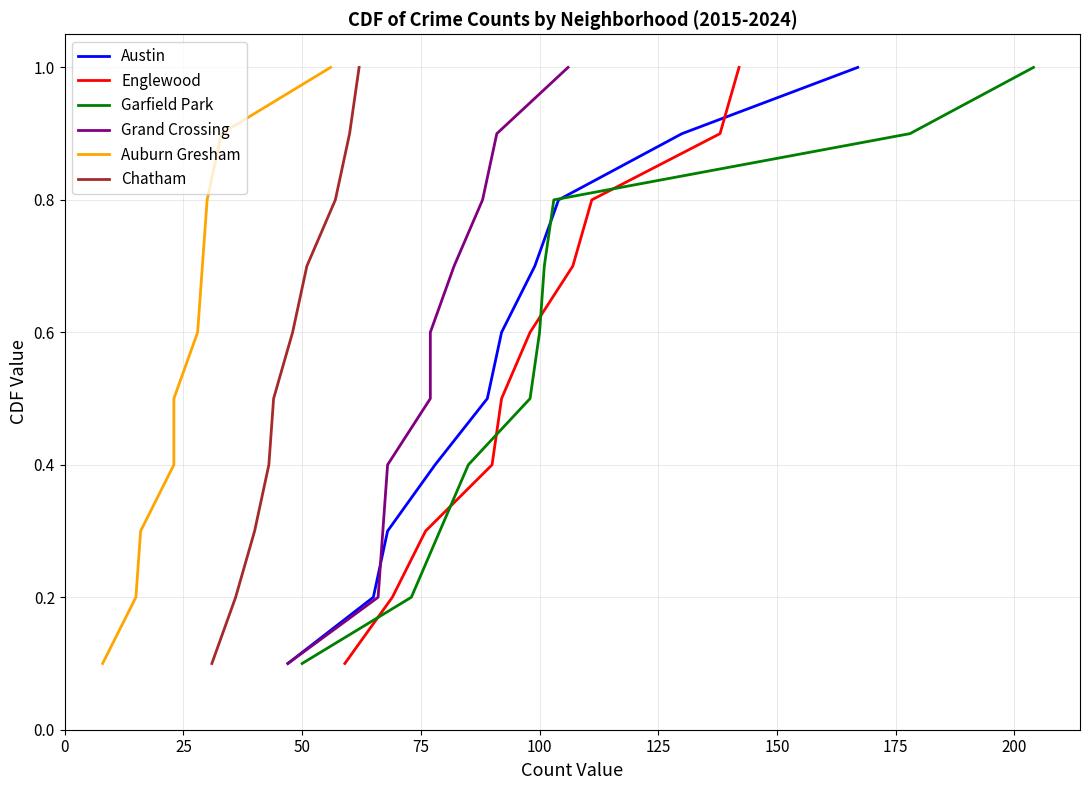

What is the lowest value of the Austin series?

0.1